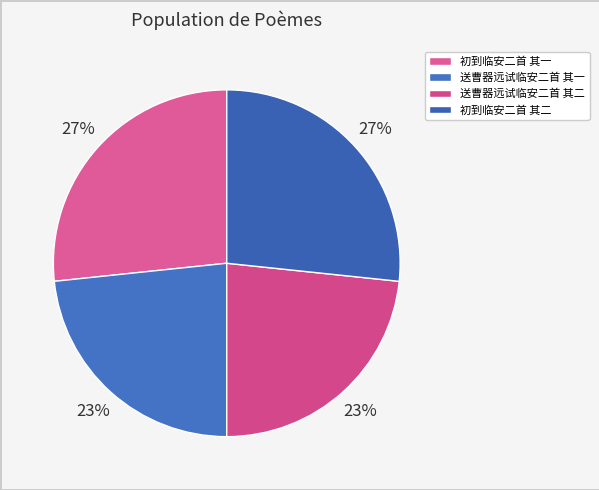

Which category has the biggest portion of the pie?

初到临安二首 其二